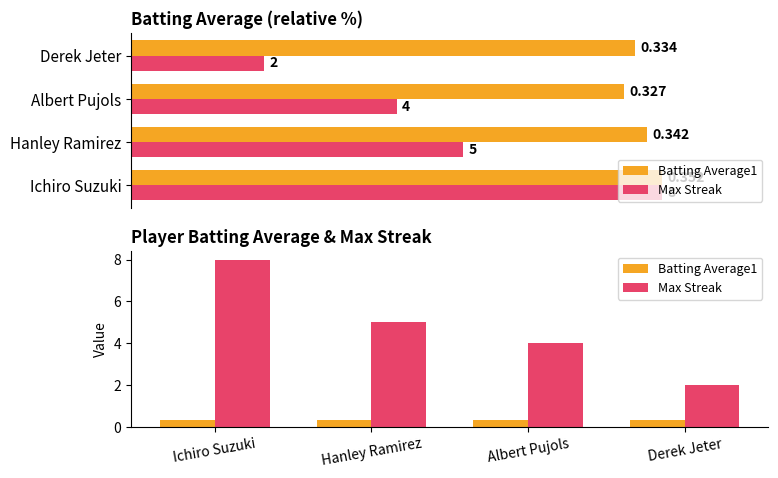

Which series has the largest total across all categories?

Max Streak